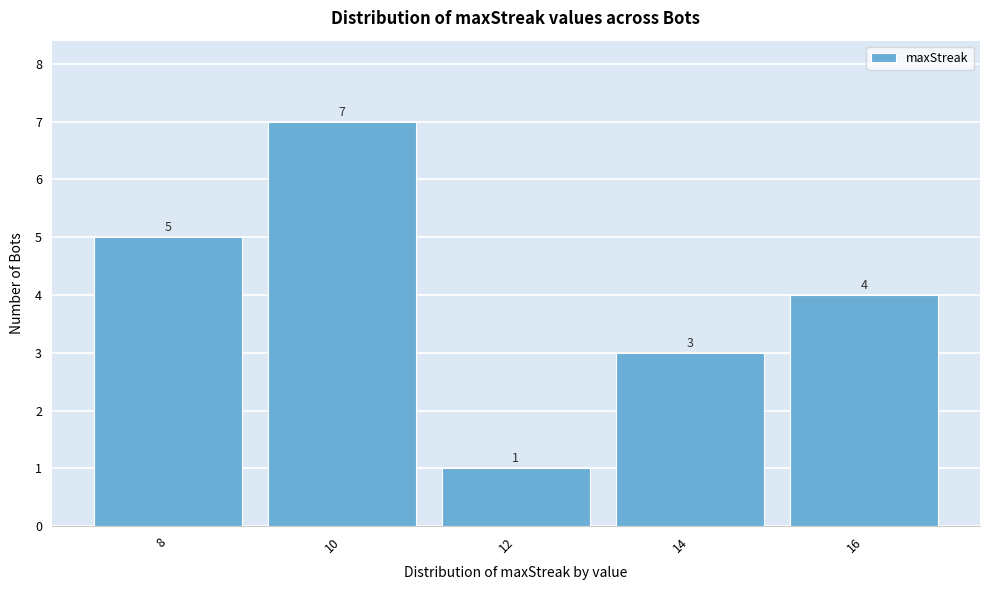

Reading left to right, list all the values displayed in this chart.

5	7	1	3	4